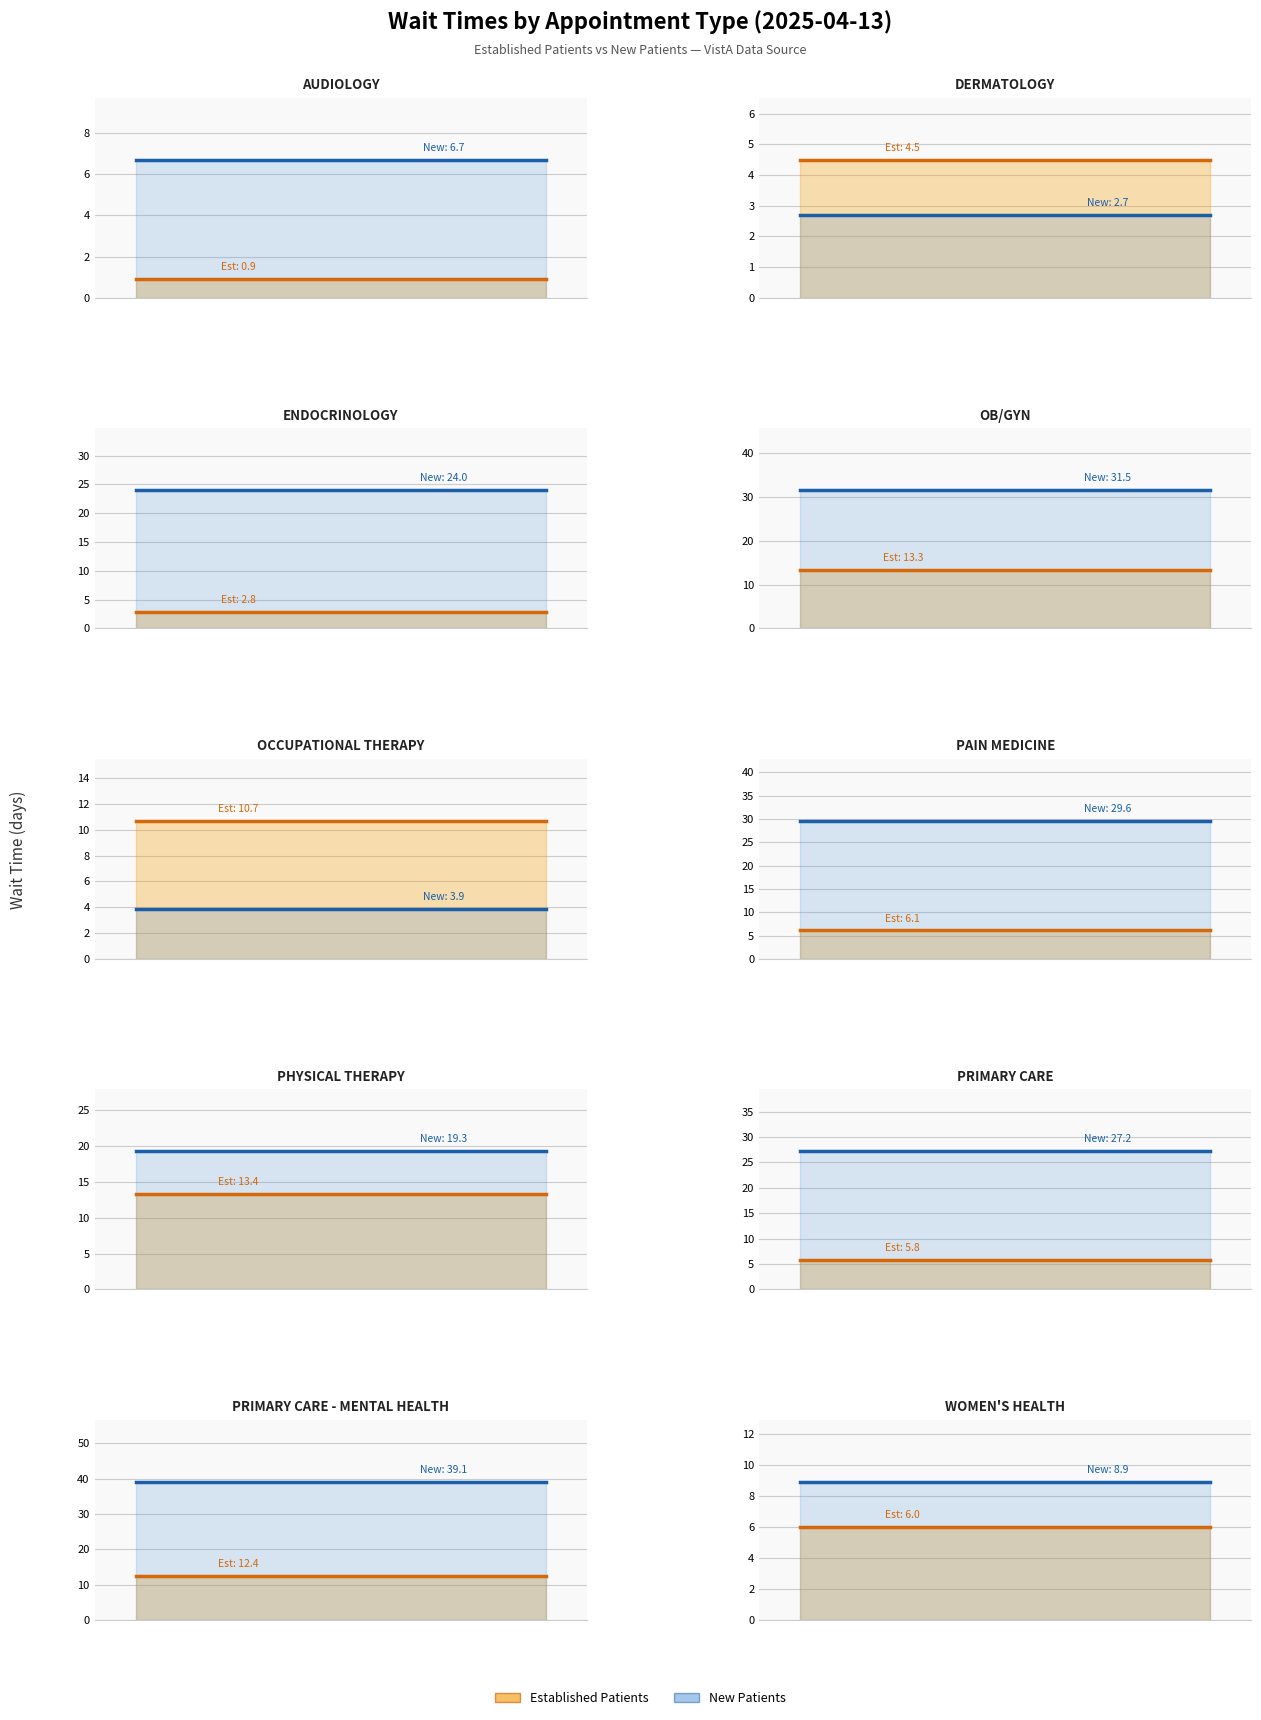

The value of NewPatients at 1 is 13.9. True or false?

False